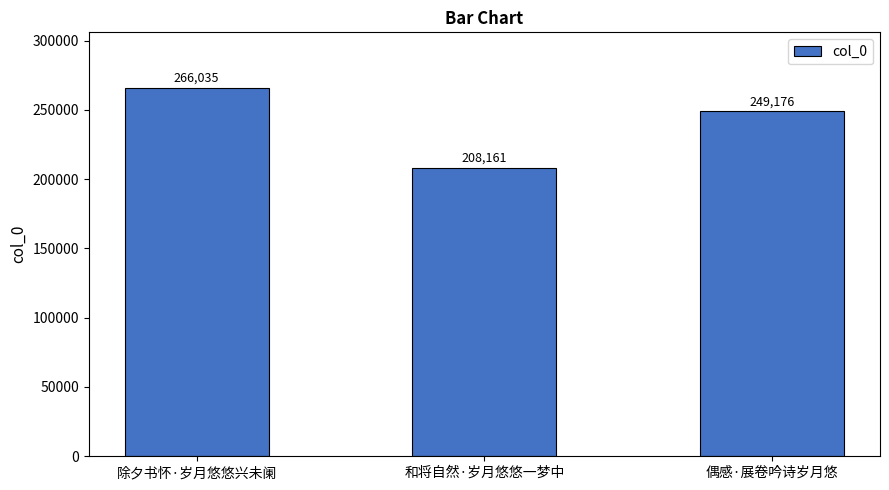

What is the change in value from 除夕书怀·岁月悠悠兴未阑 to 和将自然·岁月悠悠一梦中?

-57874